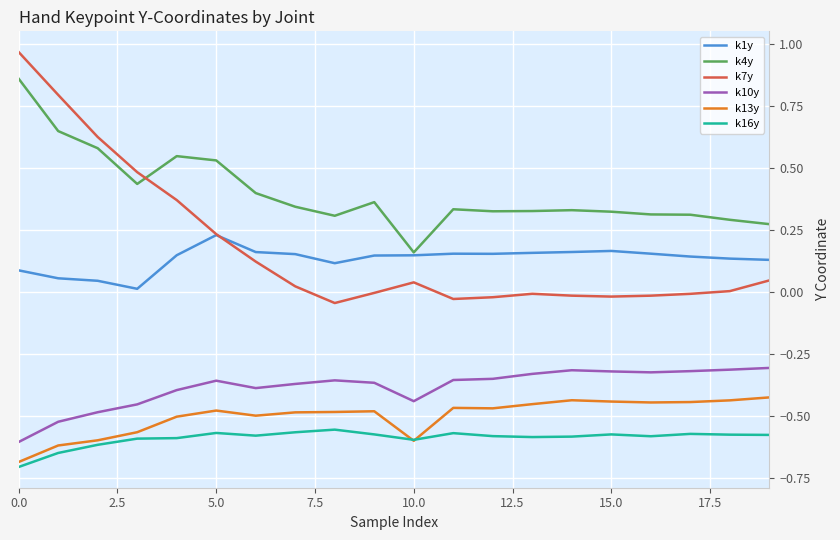

What is the sum of all k7y values?

3.5